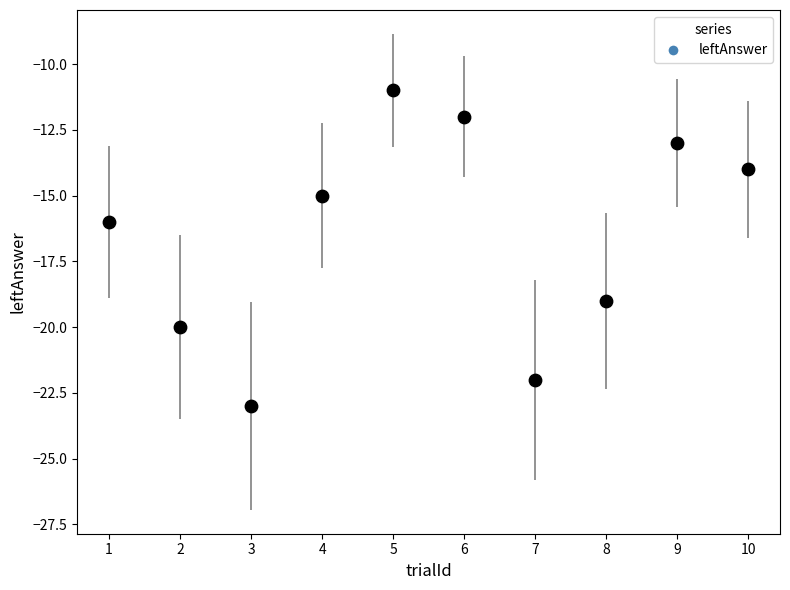

What is the range of Y values (max minus min)?

12